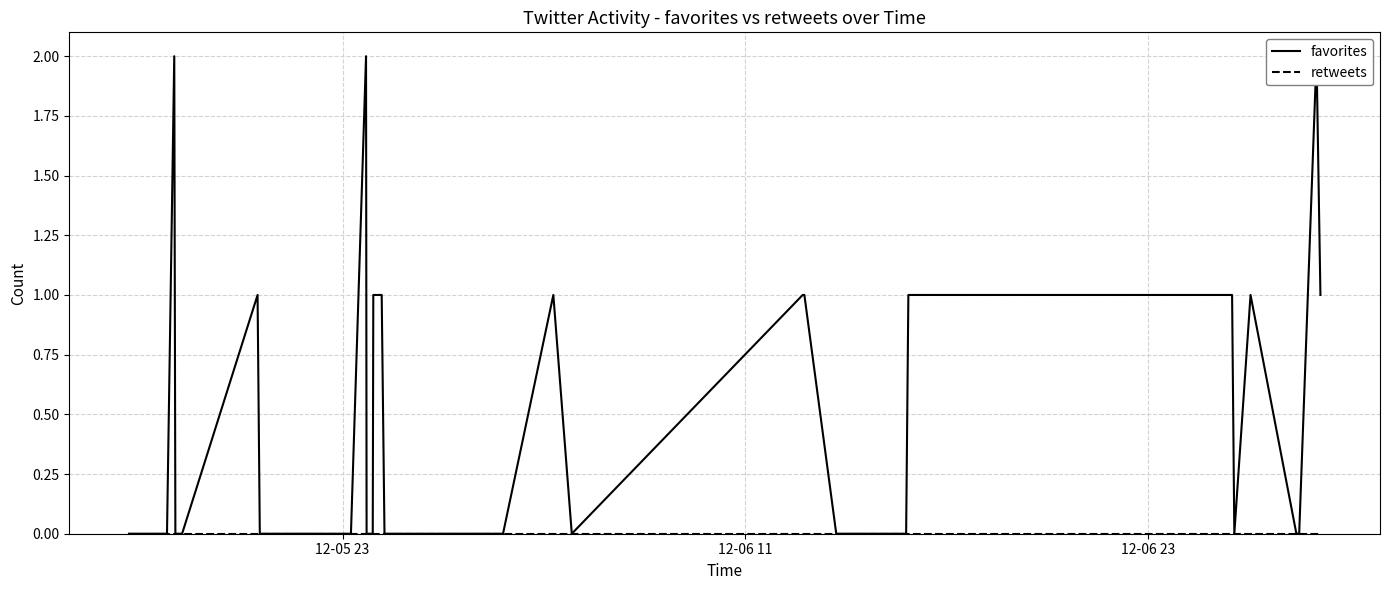

True or false: favorites and retweets cross at least once.

False